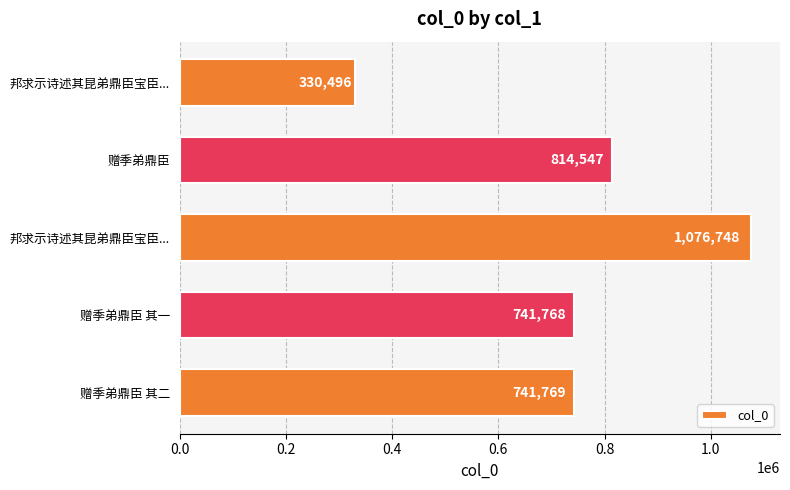

Count the number of categories in the chart.

5